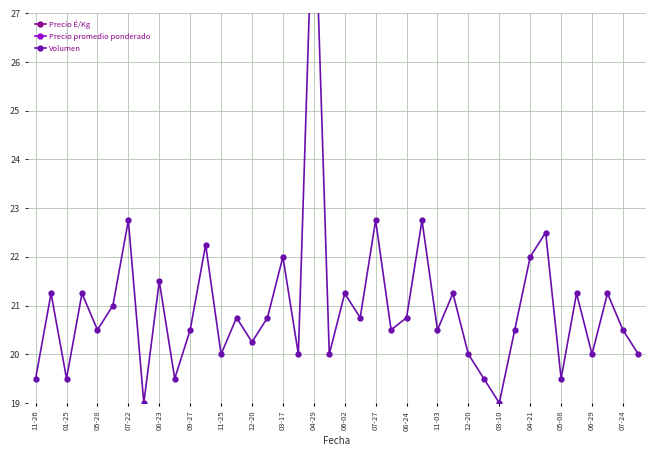

What are all the series names shown in the legend?

Precio É/Kg, Precio promedio ponderado, Volumen